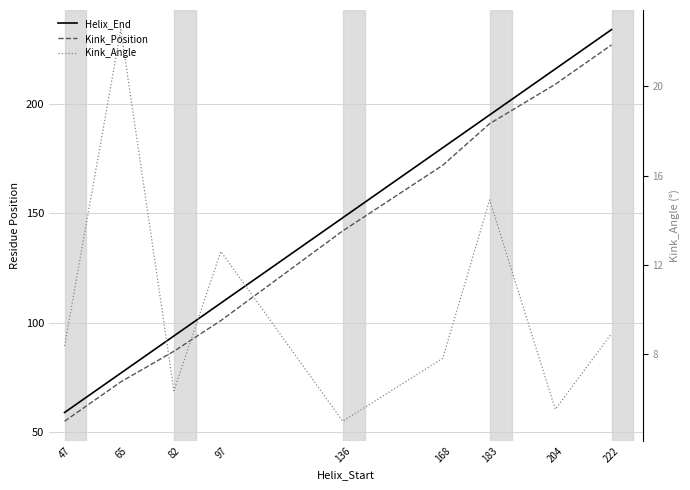

What is the value of the Kink_Angle point at the 7th from the left?

14.9